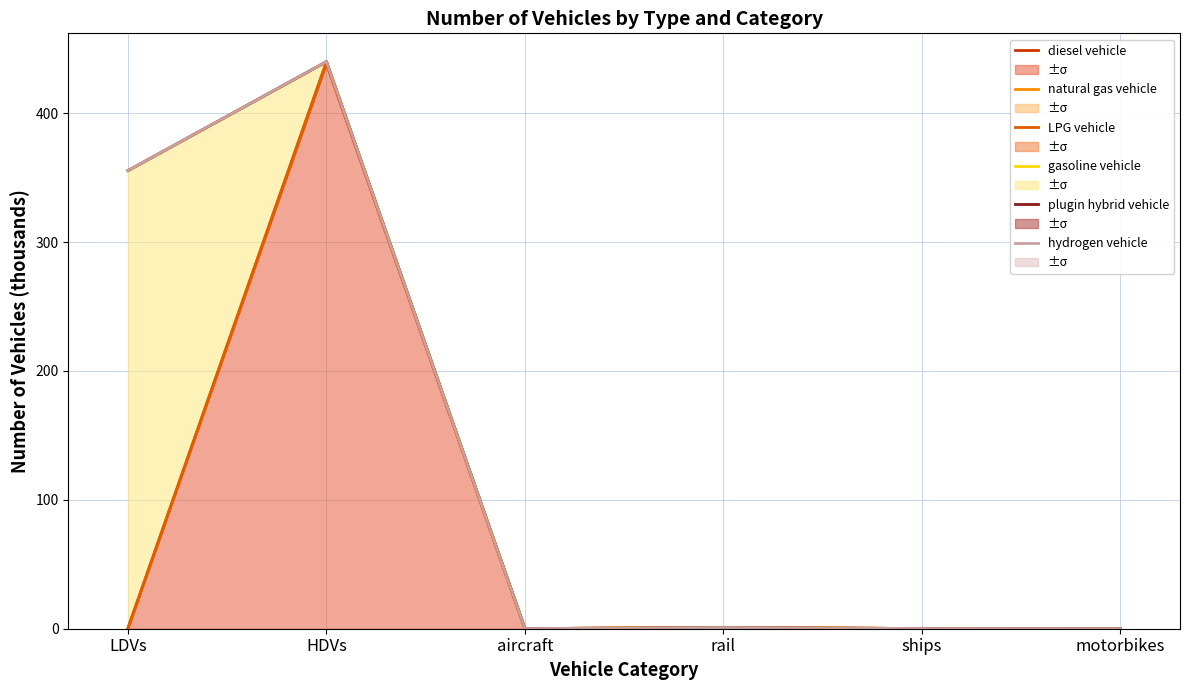

Rank the series by their maximum value, from lowest to highest.

diesel vehicle, natural gas vehicle, LPG vehicle, gasoline vehicle, plugin hybrid vehicle, hydrogen vehicle